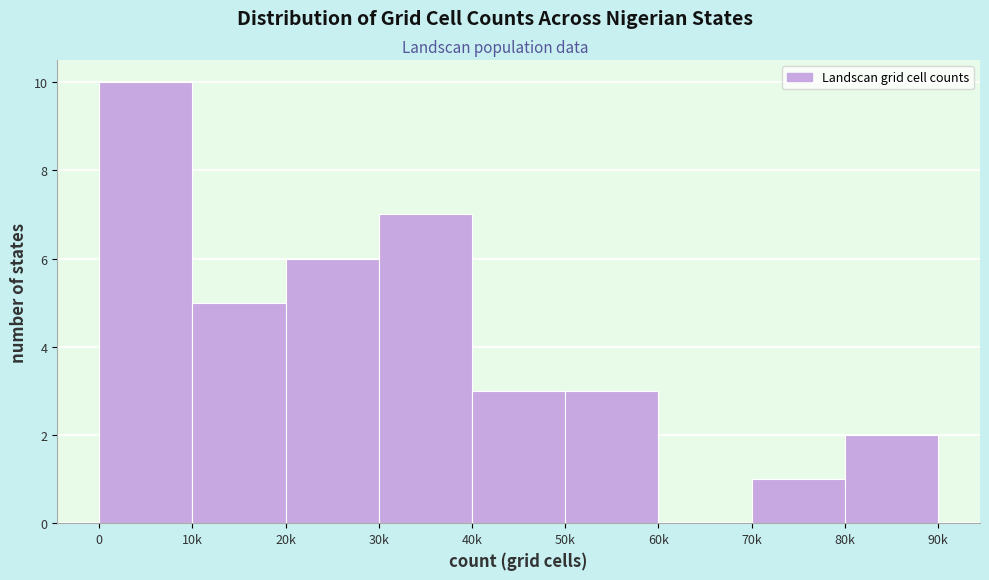

Reading left to right, extract all data points from this chart.

0=10	10k=5	20k=6	30k=7	40k=3	50k=3	60k=0	70k=1	80k=2